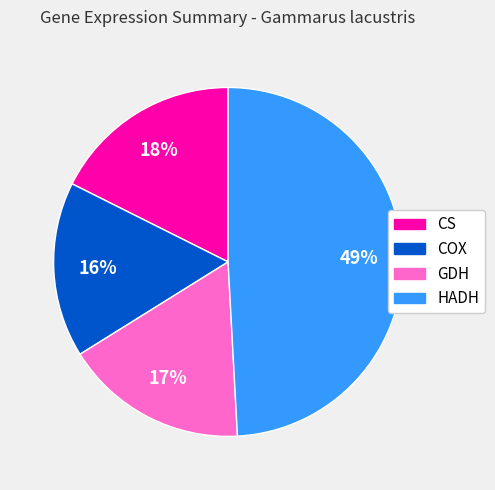

To the nearest percent, what percentage of the pie is COX?

16%